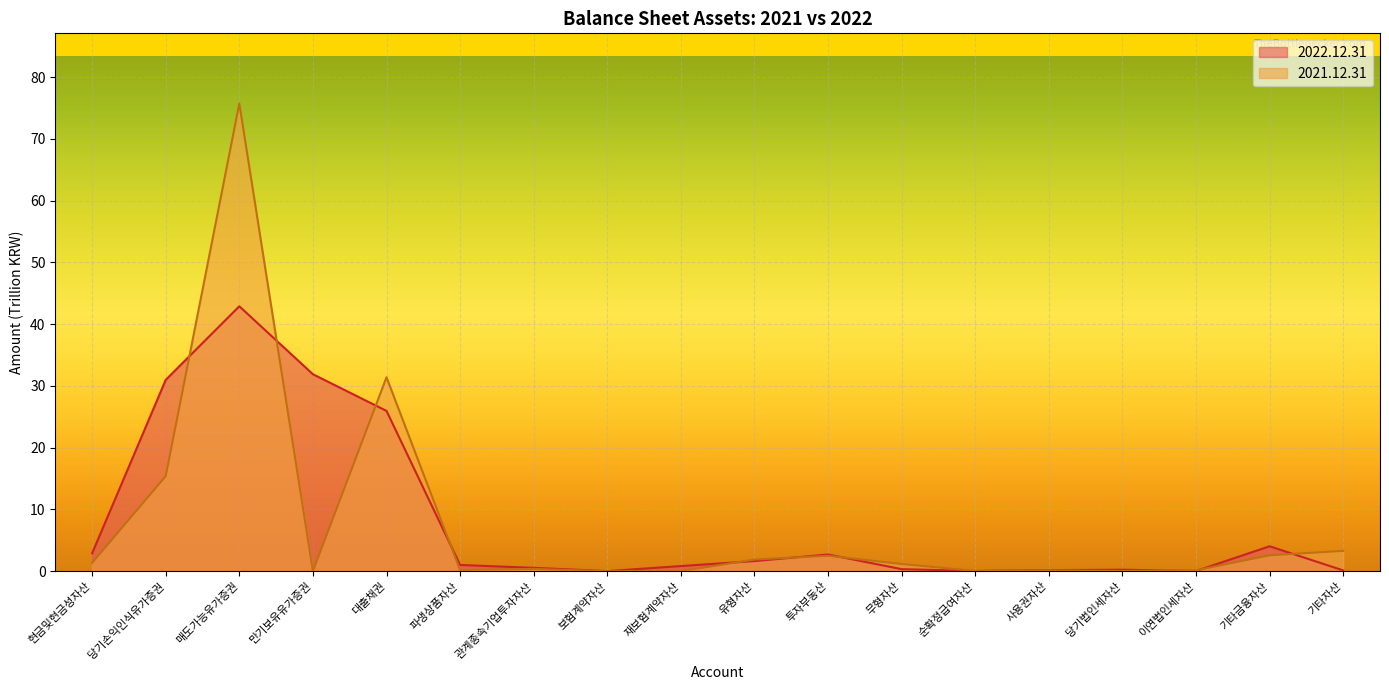

Rank the series by their average value, from highest to lowest.

2022.12.31, 2021.12.31